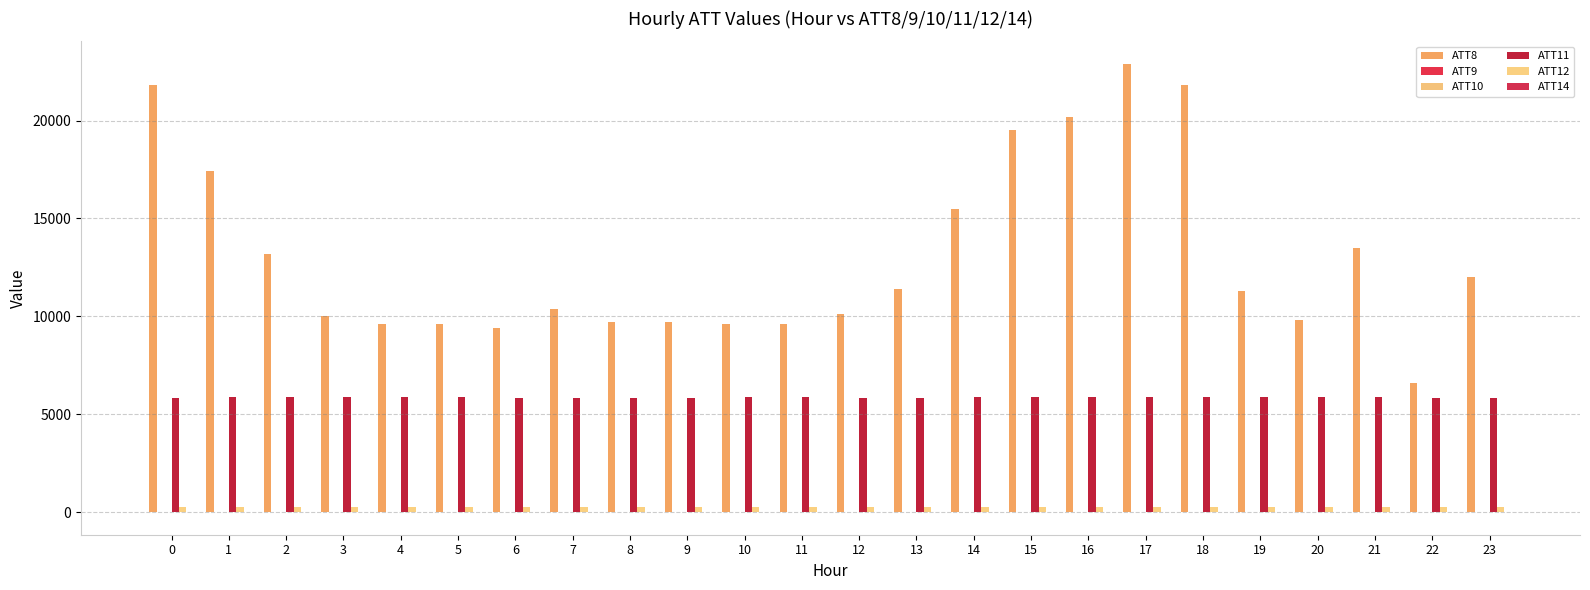

Reading left to right, transcribe all the data shown in this chart.

ATT8: 21800.0	17400.0	13200.0	10000.0	9600.0	9600.0	9400.0	10400.0	9700.0	9700.0	9600.0	9600.0	10100.0	11400.0	15500.0	19500.0	20200.0	22900.0	21800.0	11300.0	9800.0	13500.0	6600.0	12000.0
ATT9: 12.1	11.9	13.0	13.2	14.6	15.1	14.0	14.9	12.8	11.3	8.2	8.7	8.3	7.3	6.5	4.1	3.0	3.2	3.6	3.9	-0.1	1.1	5.3	4.8
ATT10: 20.4	16.1	16.2	11.5	9.4	4.2	6.2	8.3	9.6	6.5	2.2	4.8	4.1	0.7	-0.2	1.7	3.6	4.6	6.2	6.9	1.3	6.7	7.9	7.7
ATT11: 5856.8	5864.2	5860.1	5865.0	5865.1	5863.1	5858.9	5855.8	5858.6	5859.6	5864.5	5862.4	5857.7	5858.6	5861.7	5863.9	5866.2	5866.2	5864.7	5866.7	5873.0	5870.4	5859.7	5855.6
ATT12: 263.5	264.6	263.3	262.5	262.5	262.6	262.4	262.9	263.5	263.9	263.1	262.2	261.6	261.7	262.3	262.9	263.2	263.3	263.5	263.6	264.0	264.2	263.8	263.6
ATT14: 5.3	5.5	3.3	3.6	2.1	1.4	-0.2	-1.5	-1.9	-1.6	1.0	0.5	-0.4	-0.4	-1.2	-1.3	-1.3	-0.2	-0.1	-0.5	-1.3	0.4	3.0	4.8